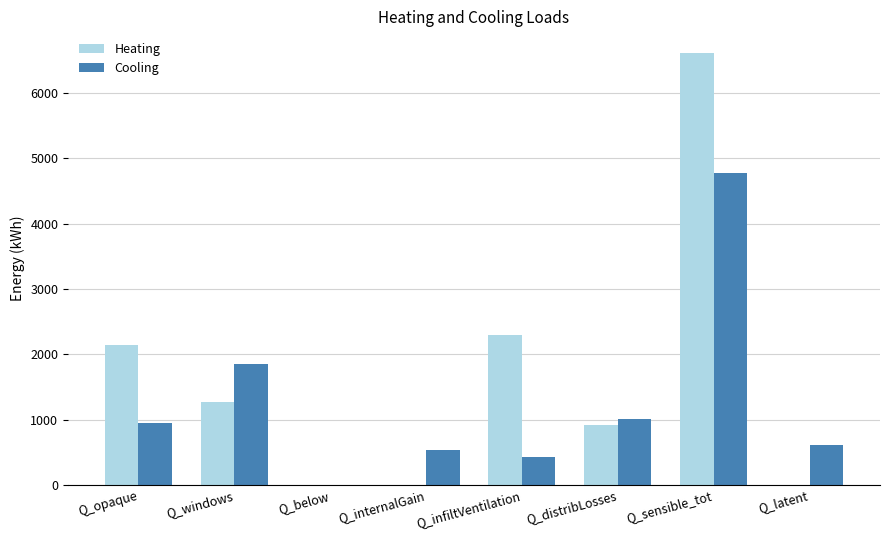

At which label does Heating reach its peak?

Q_sensible_tot